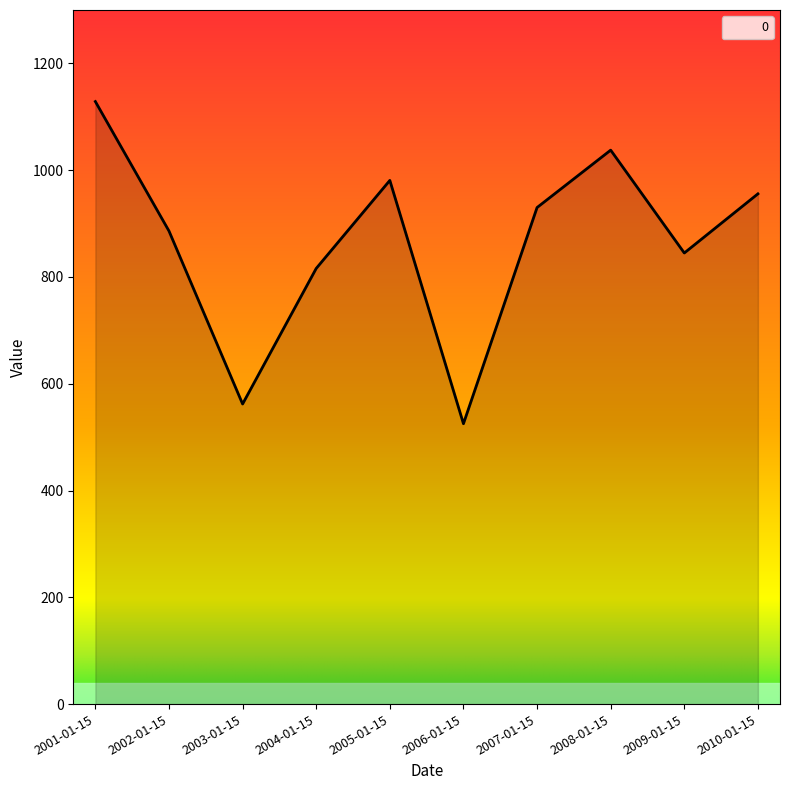

How many interior local valleys (lower than both neighbors) does the data have?

3